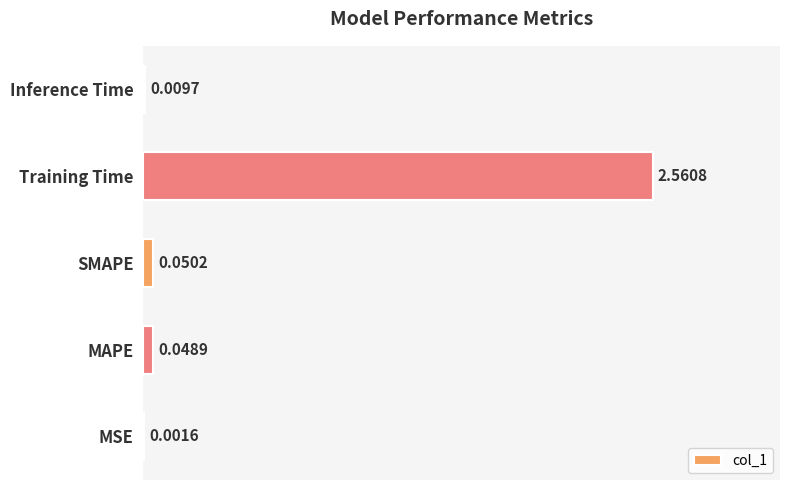

Which category has the highest value across all series?

Training Time